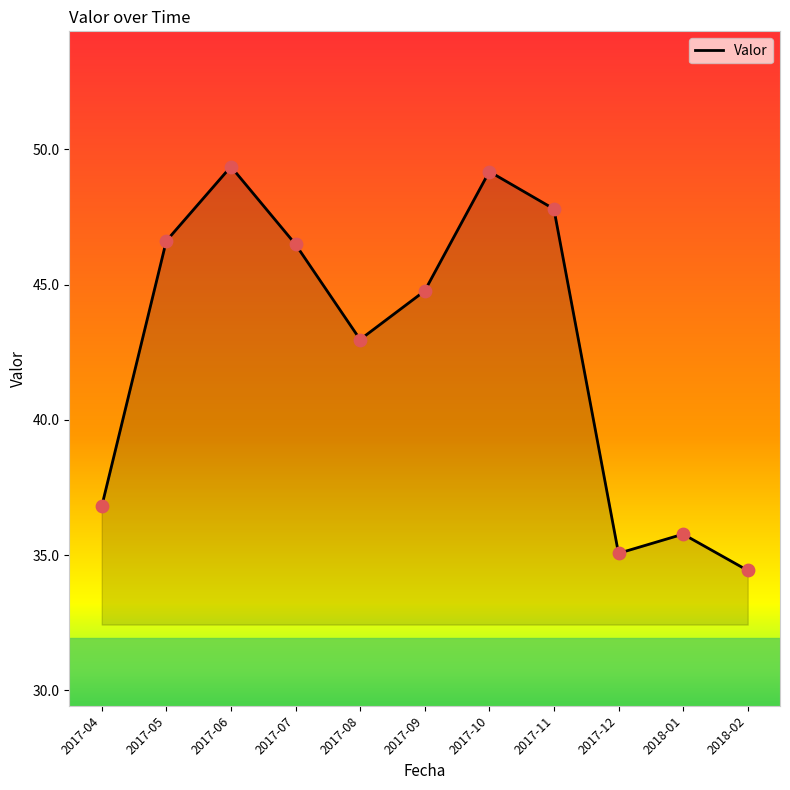

Approximately how many times larger is the value at 2017-07 compared to 2017-10?

0.9